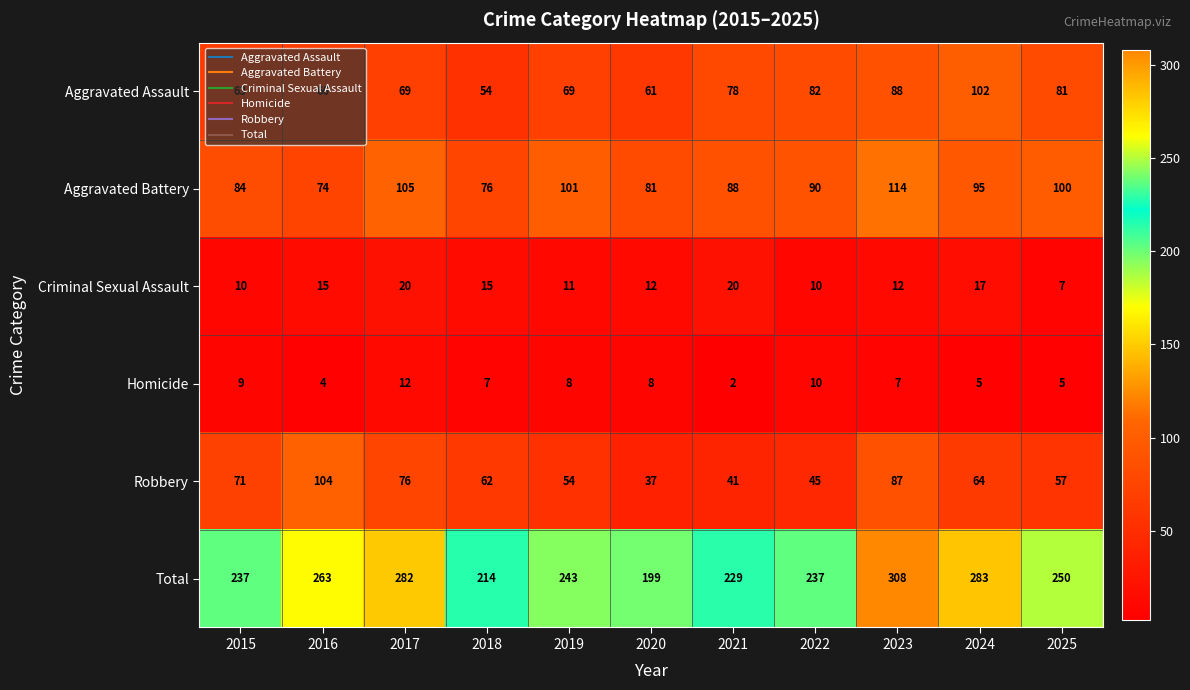

Which category has the lowest value across all series?

2021